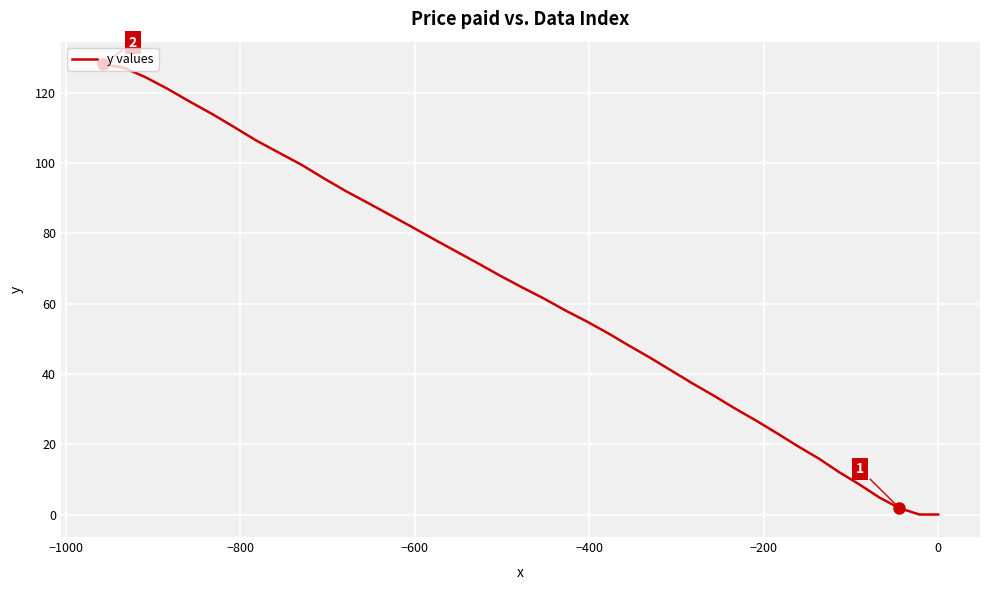

Count the number of categories in the chart.

40